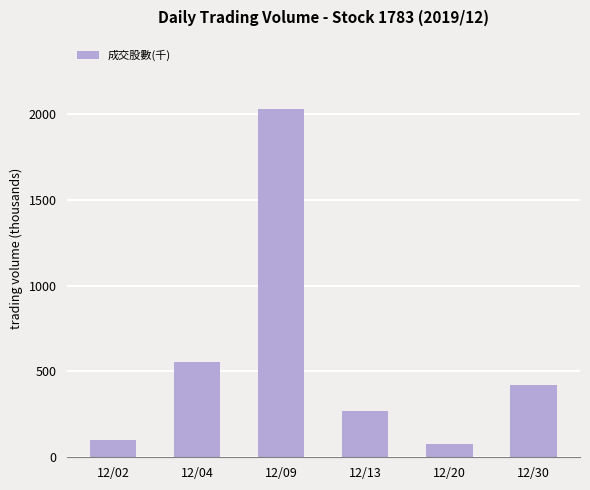

What is the value of the 3rd bar from the left?

2028.2